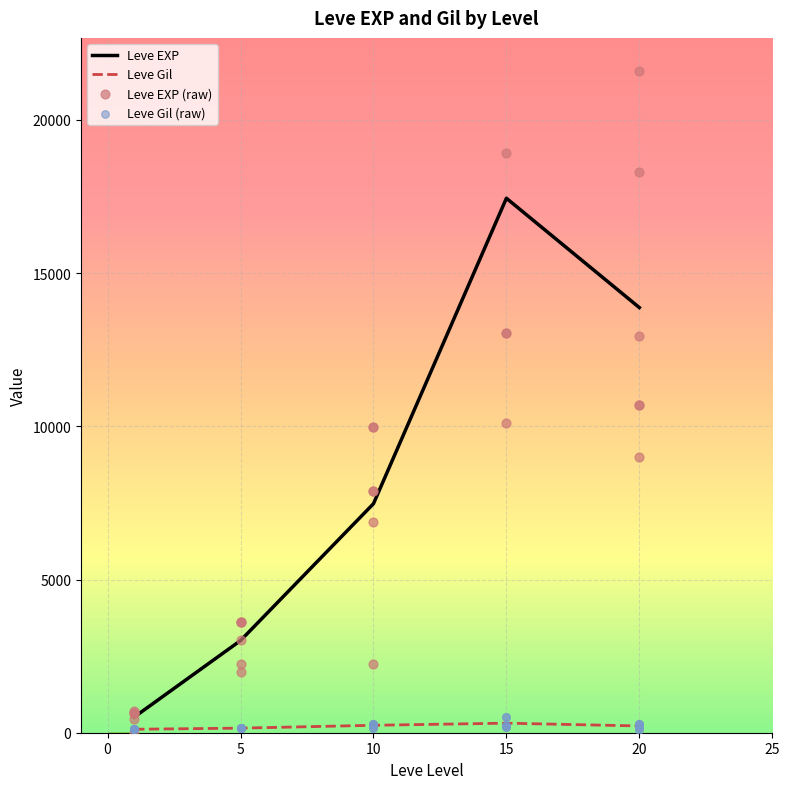

Which series contains the highest Y value?

Leve EXP